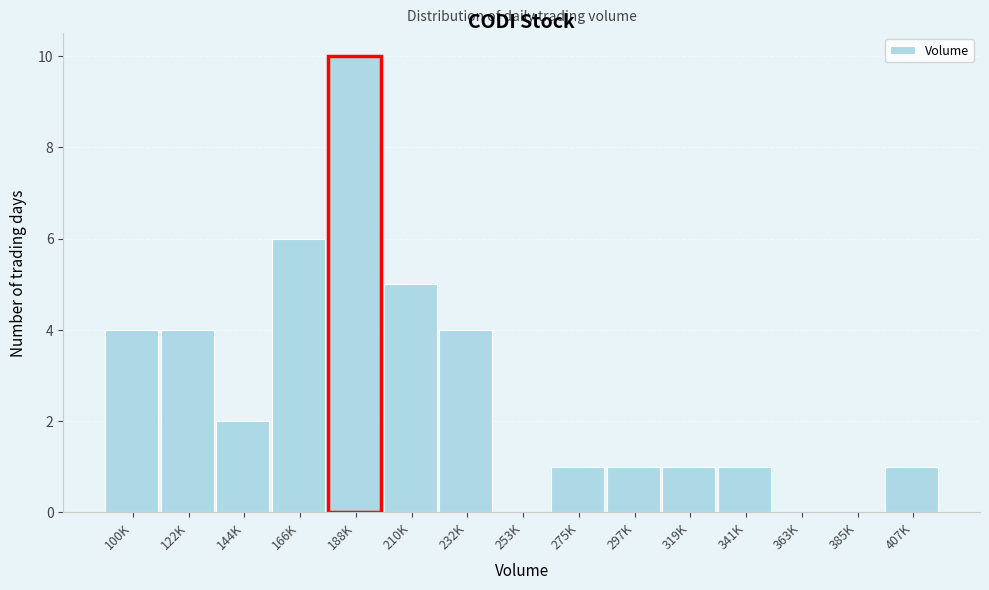

Reading left to right, extract all data points from this chart.

100K=4	122K=4	144K=2	166K=6	188K=10	210K=5	232K=4	253K=0	275K=1	297K=1	319K=1	341K=1	363K=0	385K=0	407K=1